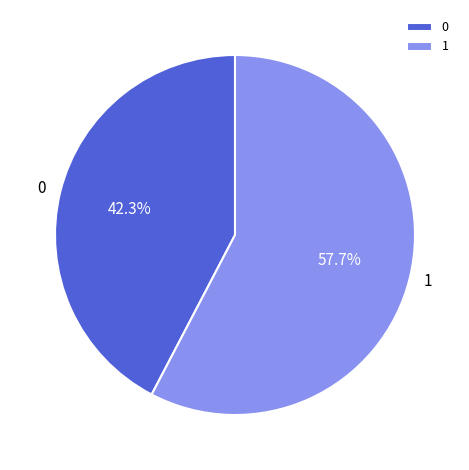

Rank the categories by value from lowest to highest.

0, 1